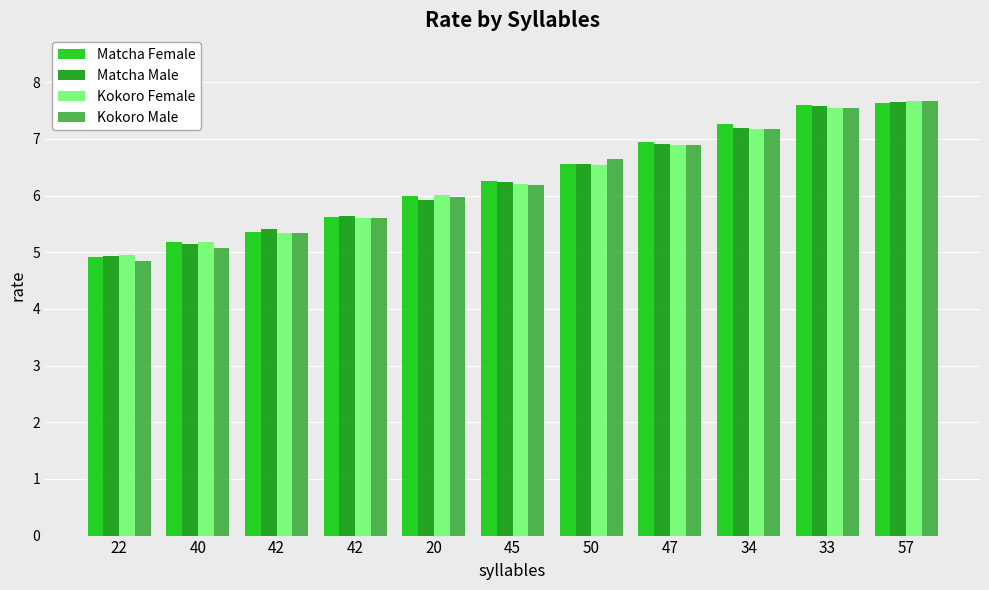

Read the Matcha Female value at 40.

5.2